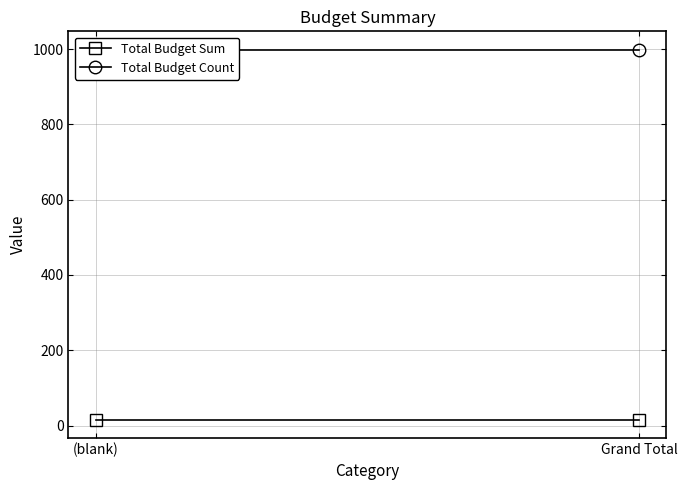

What is the approximate value of Total Budget Count at Grand Total?

998